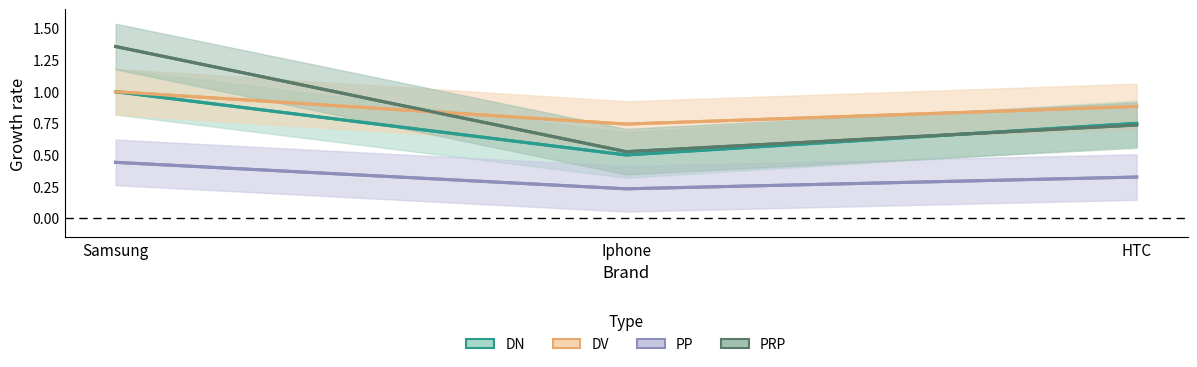

What is the minimum value shown in the chart?

0.2